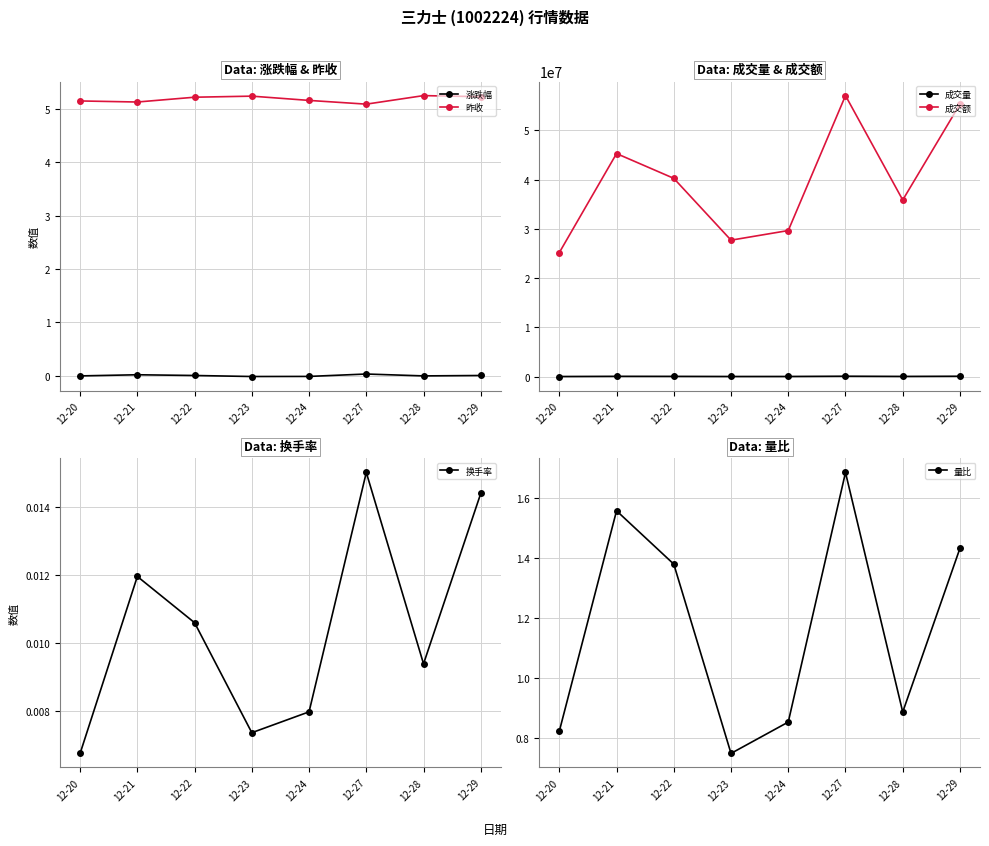

True or false: 成交额 has a value of 35884590.2 at 12-28.

True